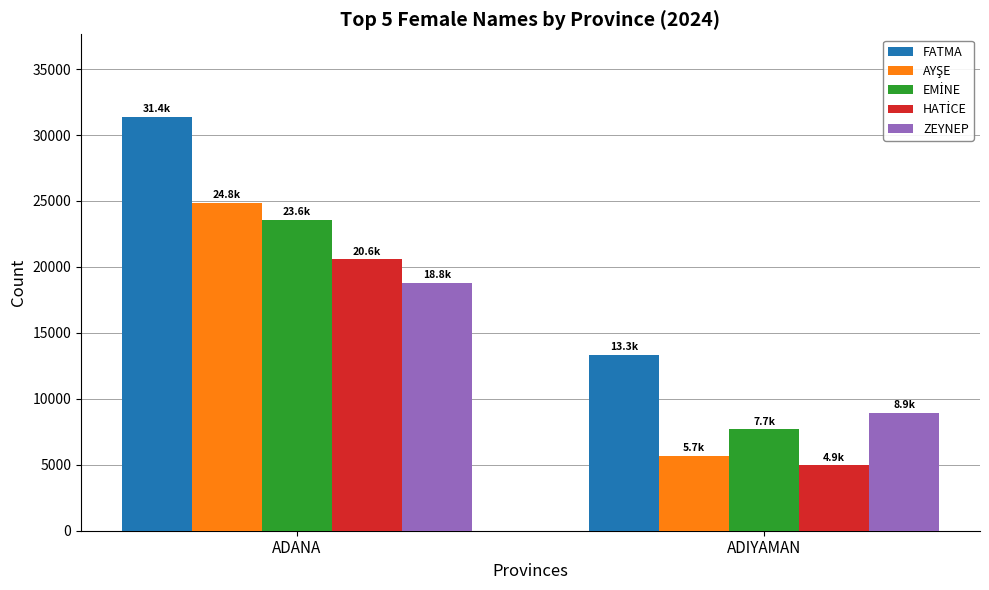

What is the total value across all series at ADANA?

119168